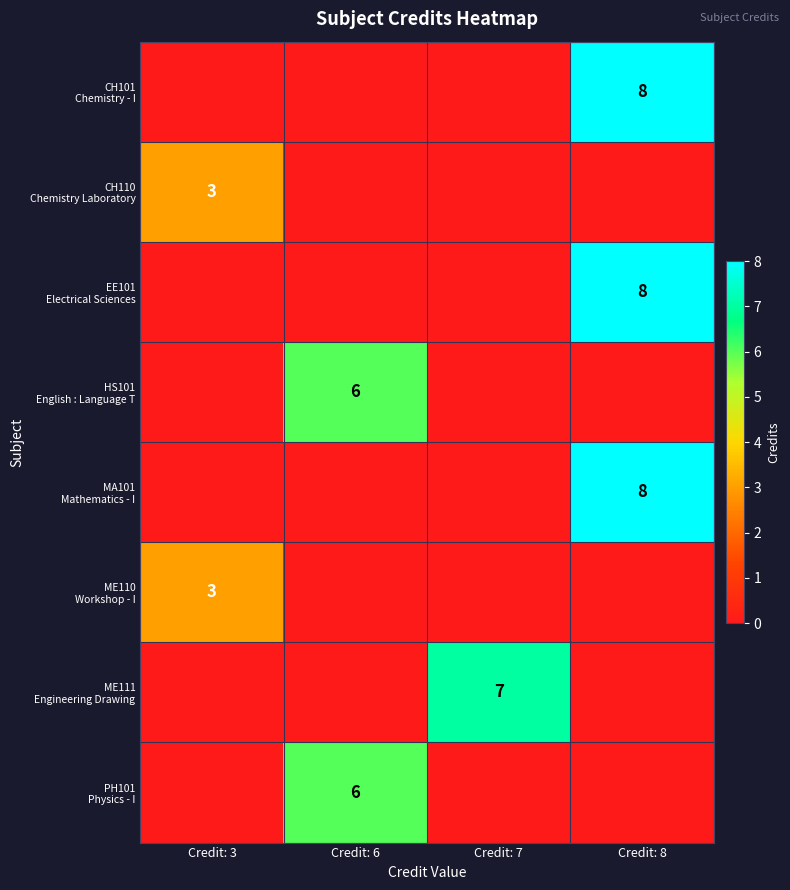

At how many categories does at least one series exceed 1?

4